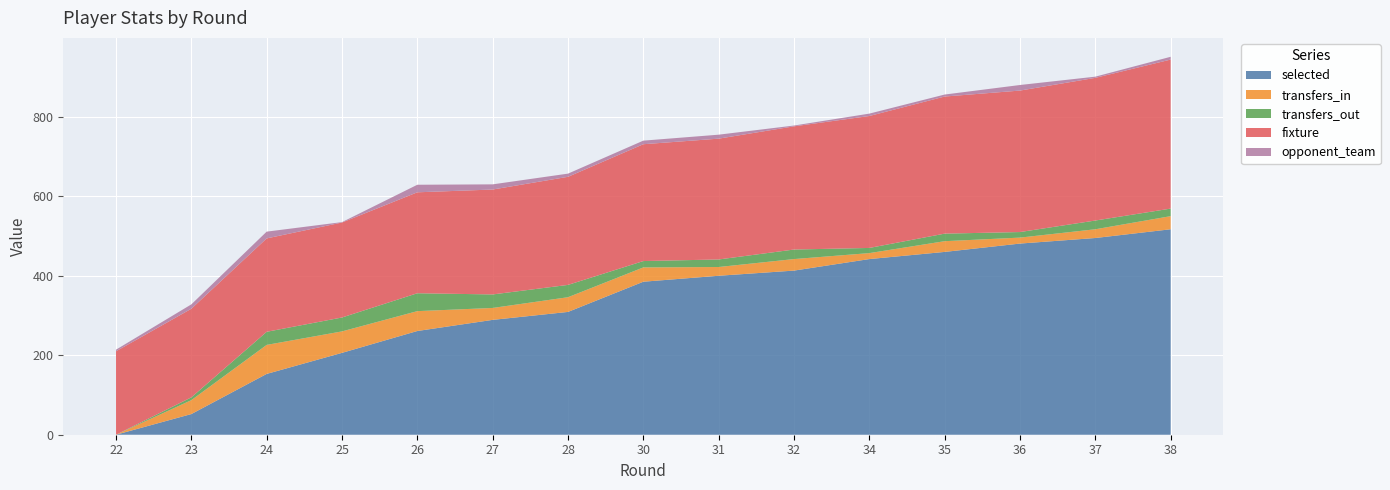

Reading left to right, extract all data points from this chart.

selected: 0	52	153	206	261	289	309	385	400	413	442	460	481	495	517
transfers_in: 0	35	73	54	50	30	37	36	22	29	15	27	15	22	33
transfers_out: 0	7	33	35	45	34	31	16	19	24	13	19	14	22	19
fixture: 210	223	235	239	254	264	272	294	304	310	332	345	356	359	375
opponent_team: 4	11	17	1	19	13	8	9	10	2	6	5	14	3	7